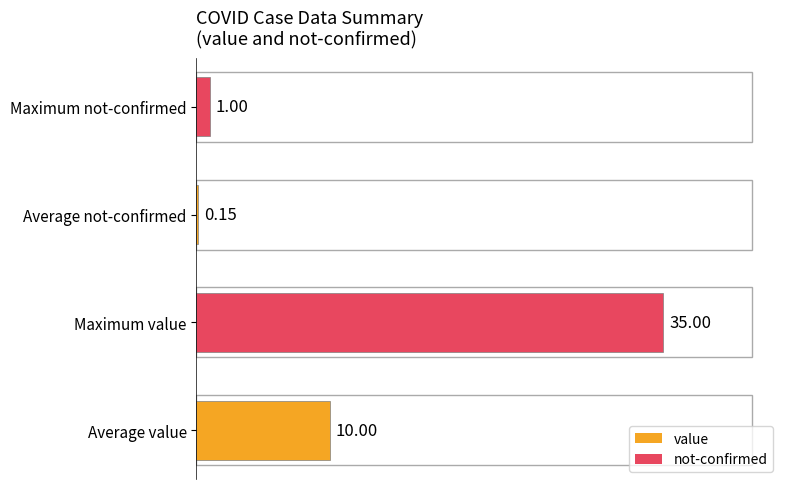

Rank the categories by value from lowest to highest.

Average not-confirmed, Maximum not-confirmed, Average value, Maximum value